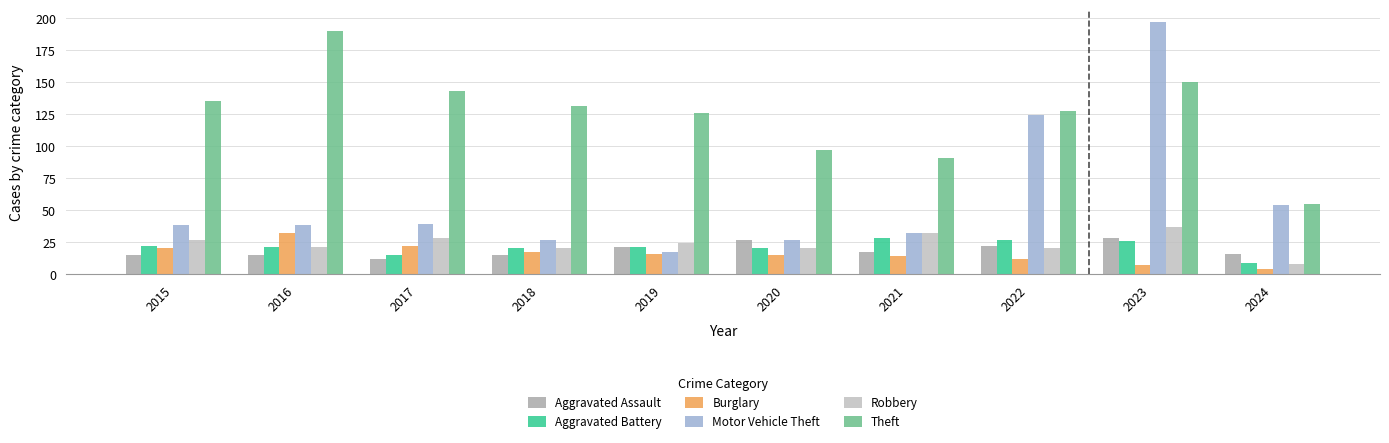

At which category does the chart reach its peak across all series?

2023